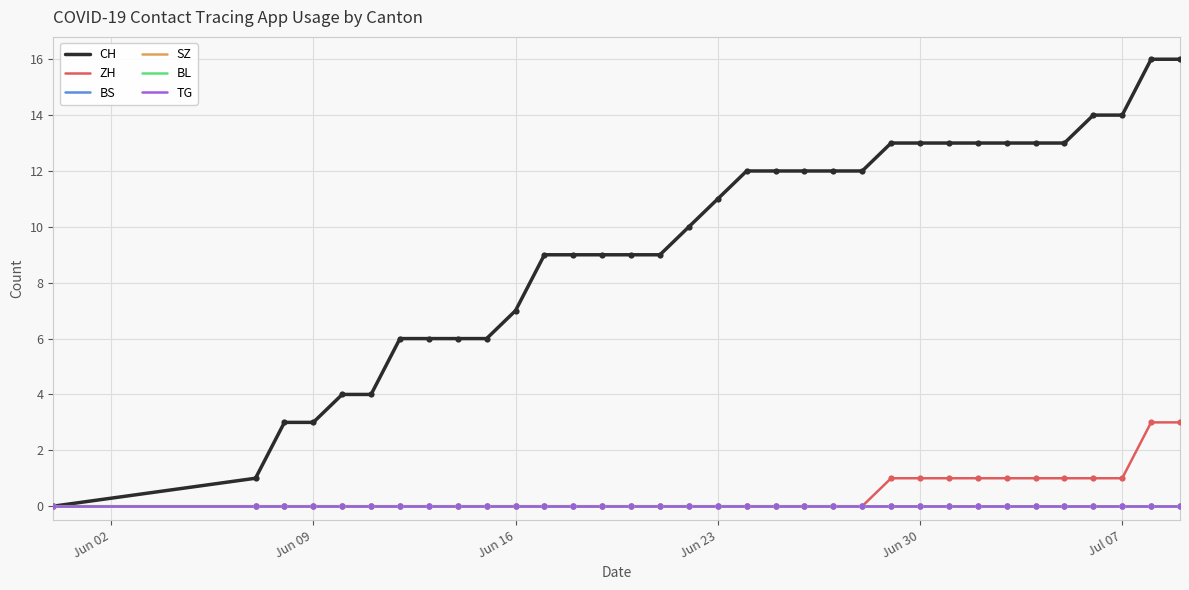

Which series has the largest total across all categories?

CH